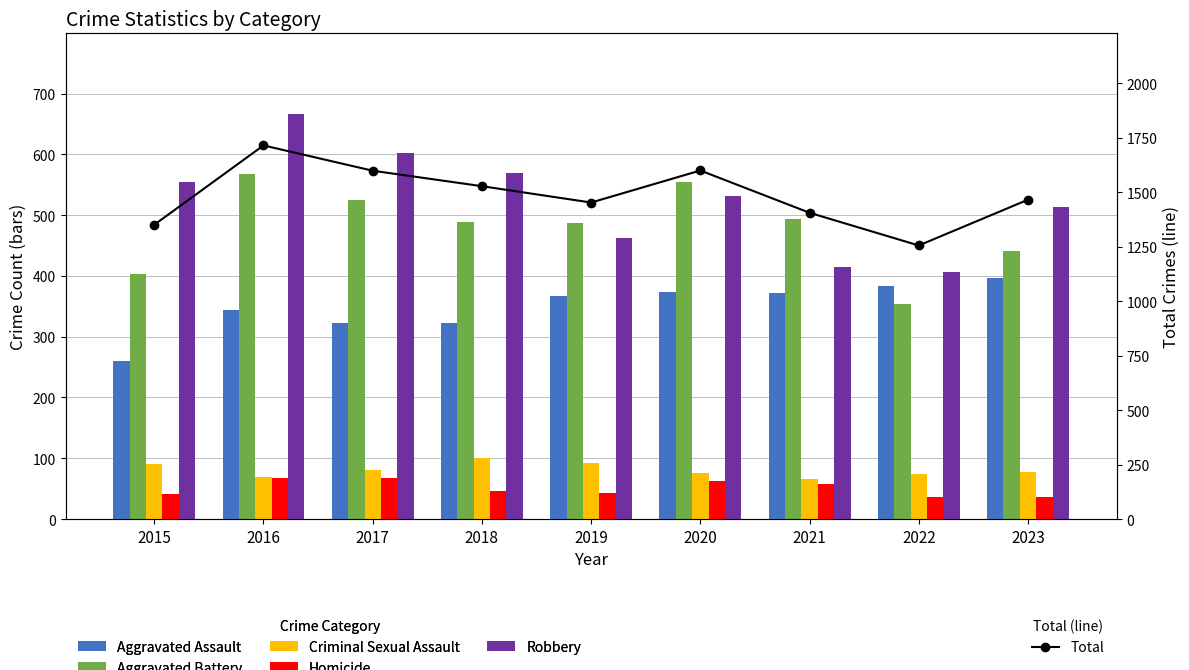

Where does the Homicide series first go above 46?

2016